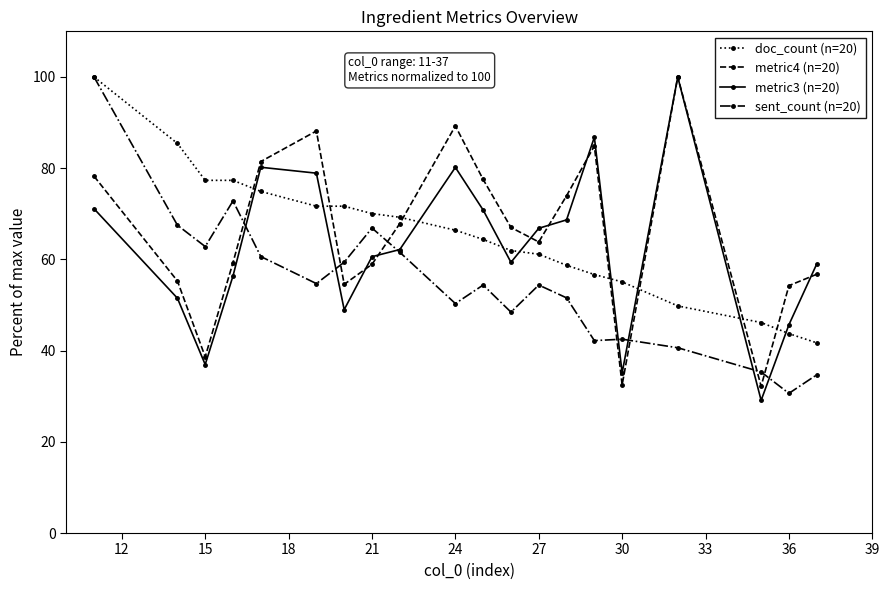

True or false: metric4 (n=20) and sent_count (n=20) cross at least once.

True